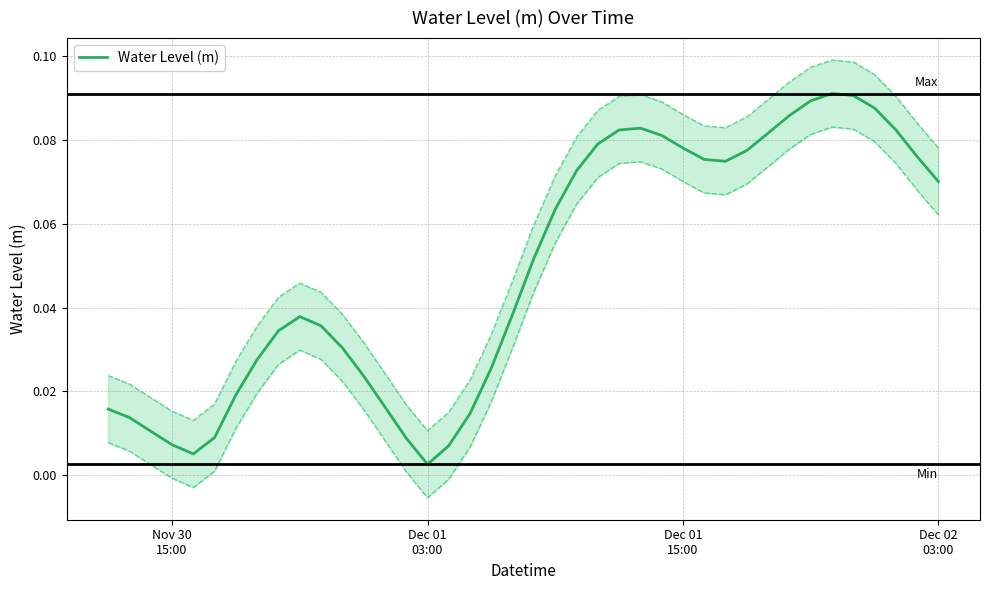

Reading left to right, what are all the values shown in this chart?

0.0	0.0	0.0	0.0	0.0	0.0	0.0	0.0	0.0	0.0	0.0	0.0	0.0	0.0	0.0	0.0	0.0	0.0	0.0	0.0	0.1	0.1	0.1	0.1	0.1	0.1	0.1	0.1	0.1	0.1	0.1	0.1	0.1	0.1	0.1	0.1	0.1	0.1	0.1	0.1